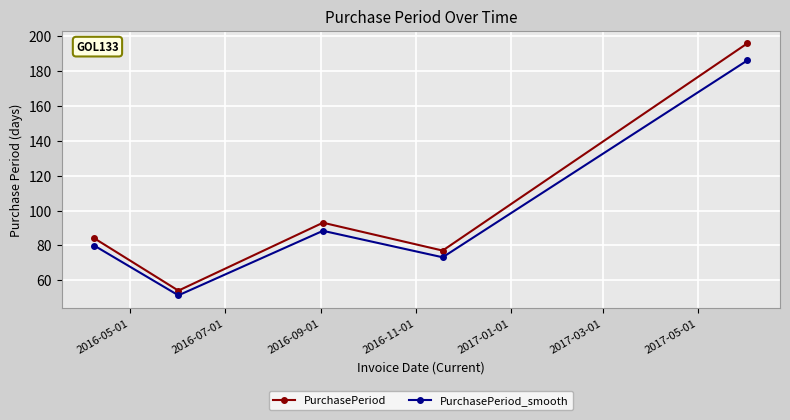

What is the value of the PurchasePeriod_smooth point at the 2nd from the left?

51.3